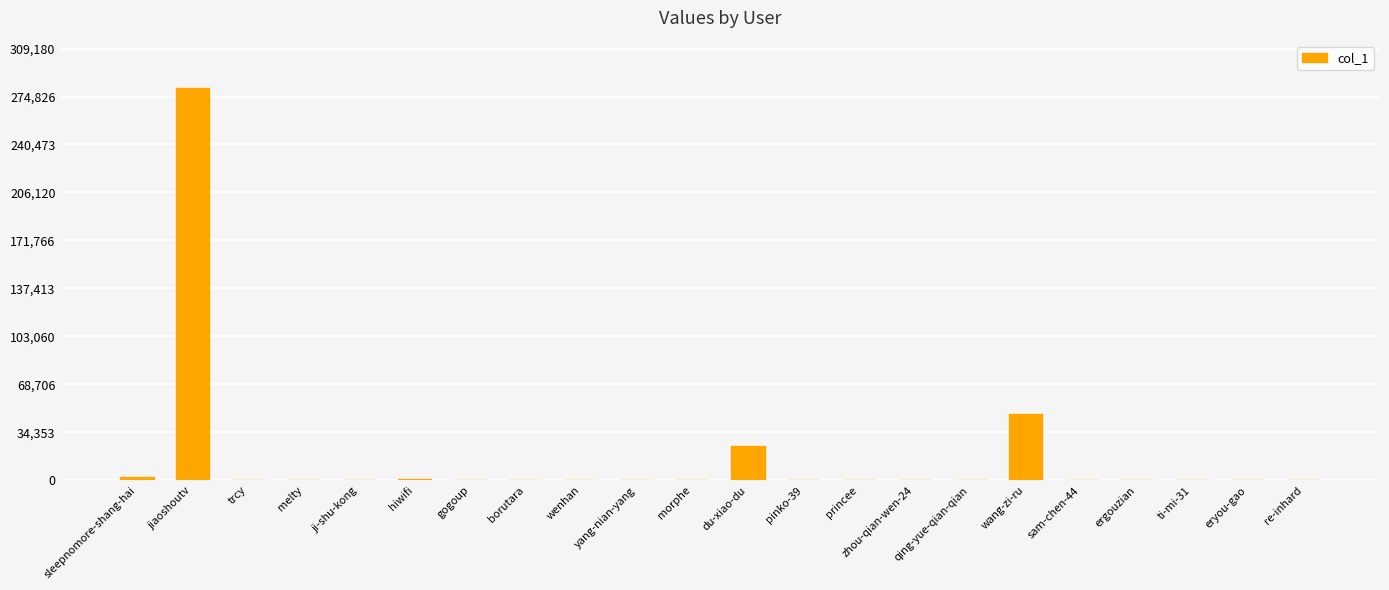

Where is the data nearest to the value 140537?

wang-zi-ru